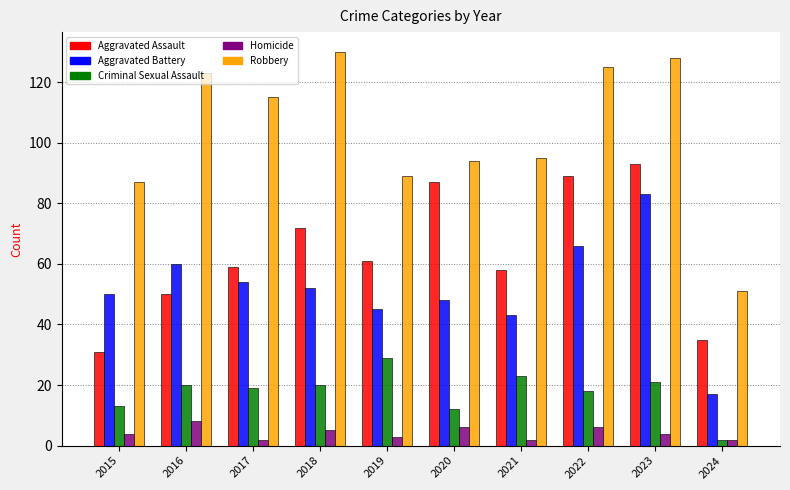

The value of Criminal Sexual Assault at 2022 is 18. True or false?

True